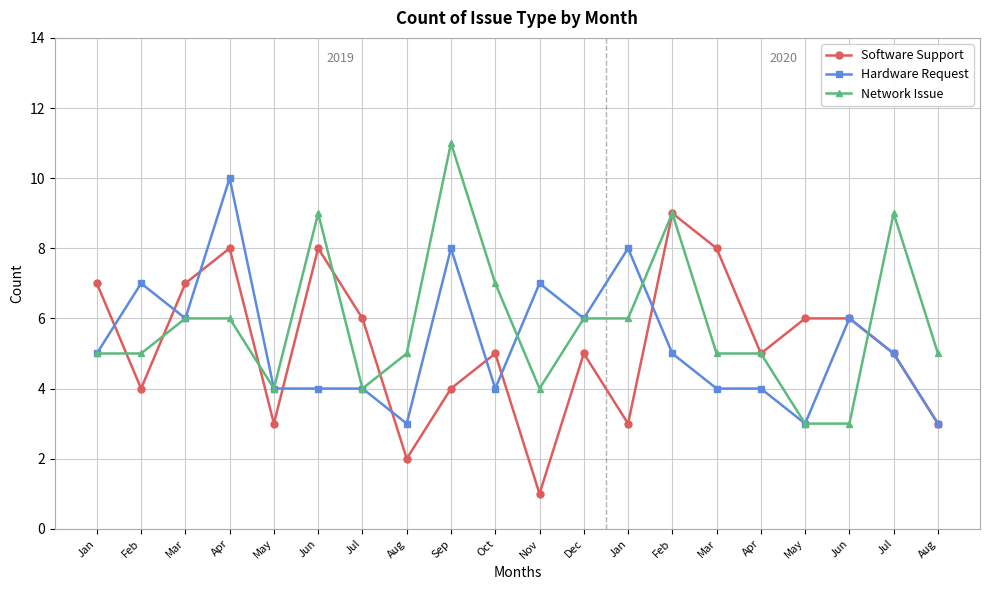

What is the approximate value of Software Support at Oct?

5